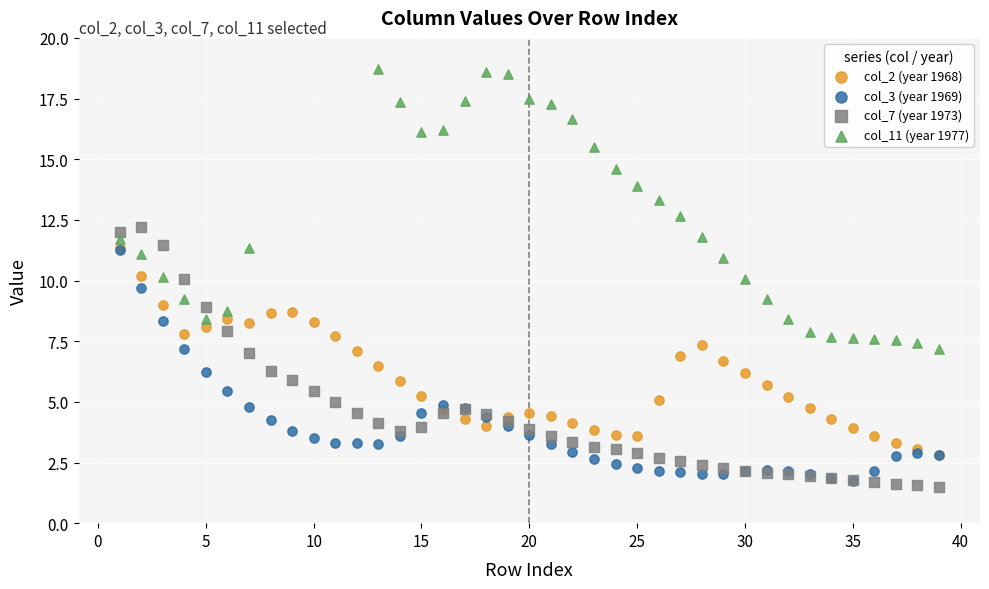

Which series contains the highest Y value?

col_11 (year 1977)